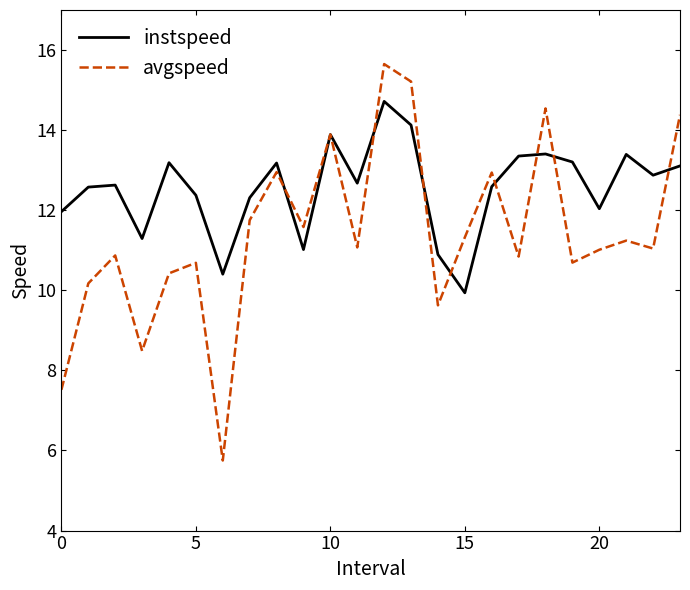

How many distinct data groups are displayed?

2